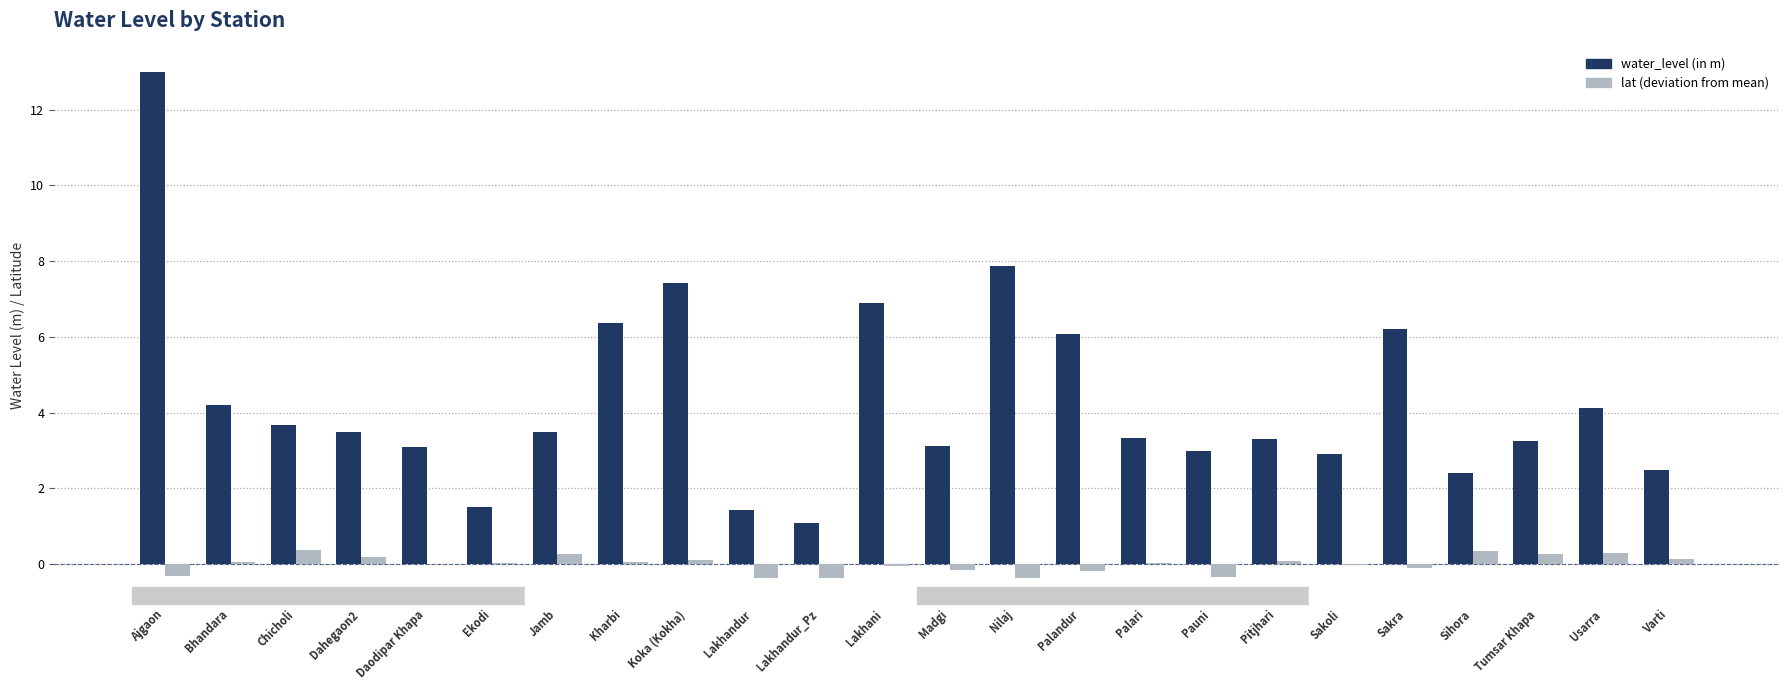

At which category is the sum across all series the highest?

Ajgaon